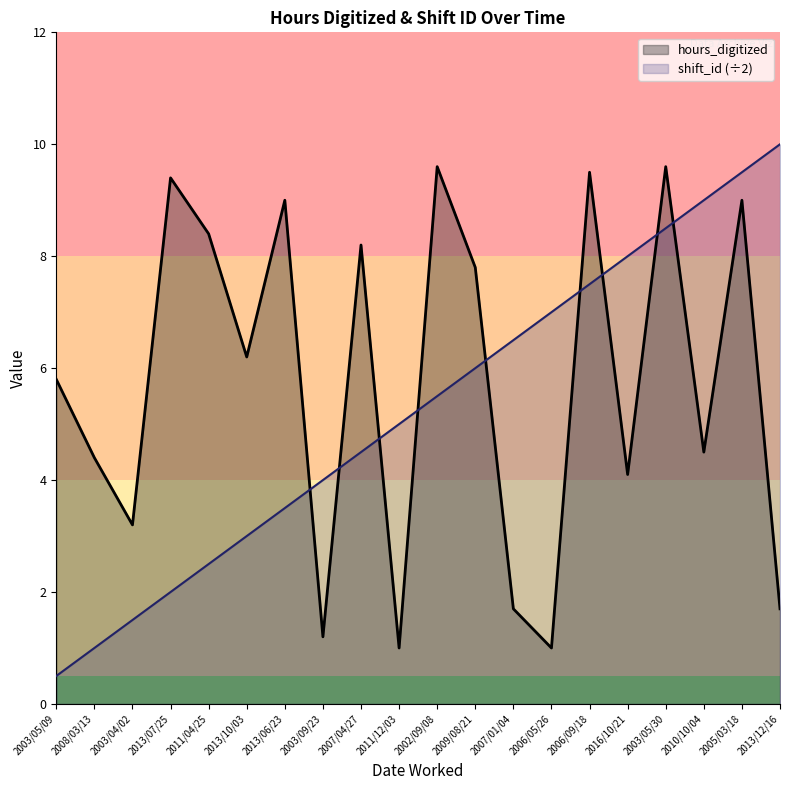

What is the value of the shift_id_norm point at the 15th from the left?

7.5